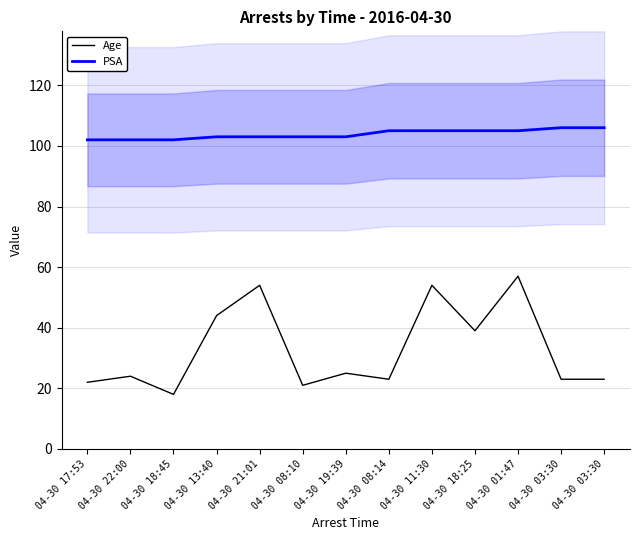

Which category has the highest value in the PSA series?

04-30 03:30